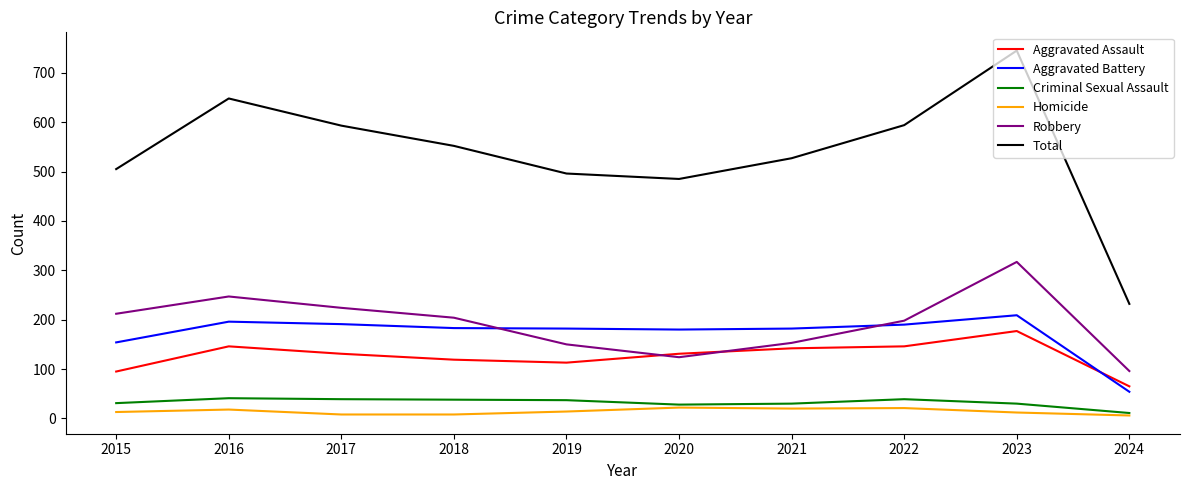

What is the total value across all series at 2020?

970